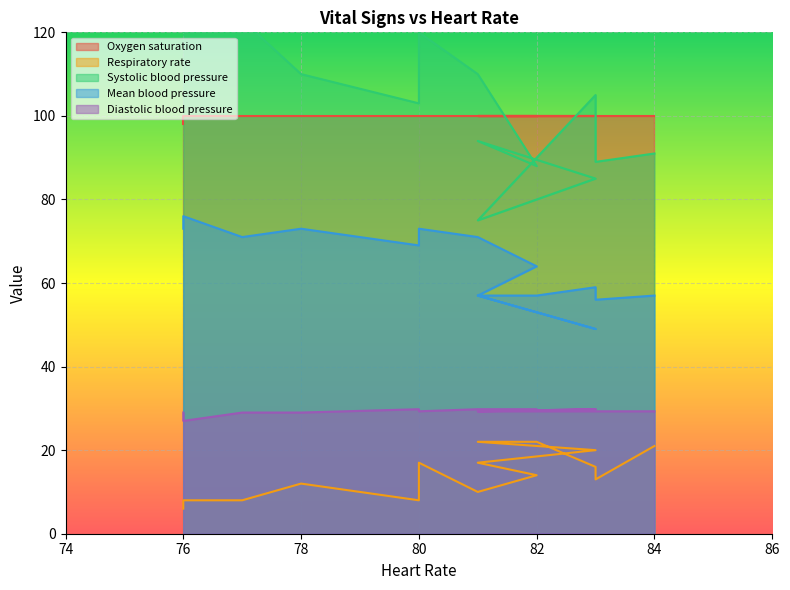

What is the approximate value of Oxygen saturation at 81?

100.0